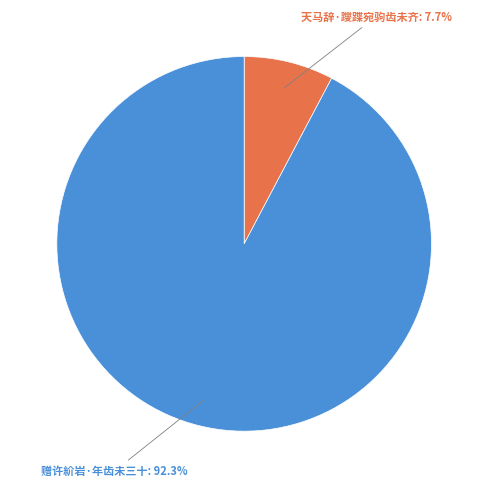

Is there any slice that represents more than half of the pie?

Yes